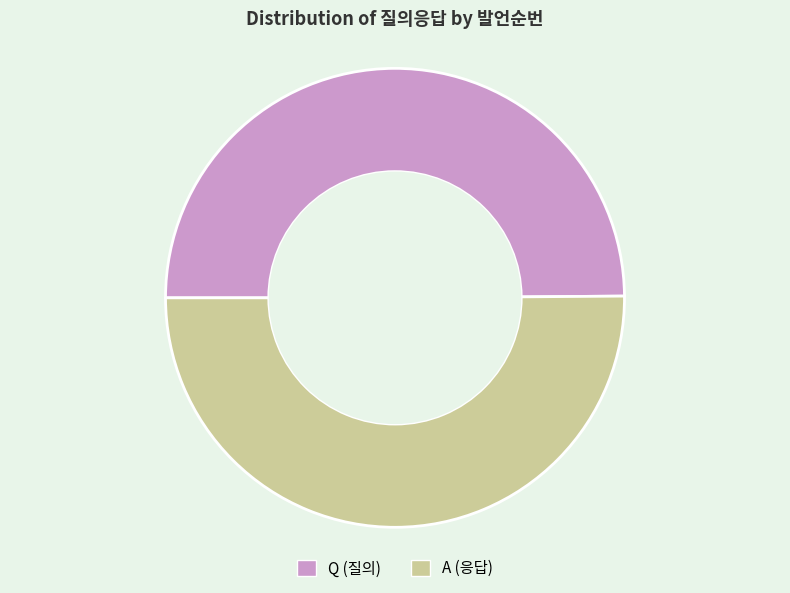

Approximately how many times larger is the value at A compared to Q?

1.0